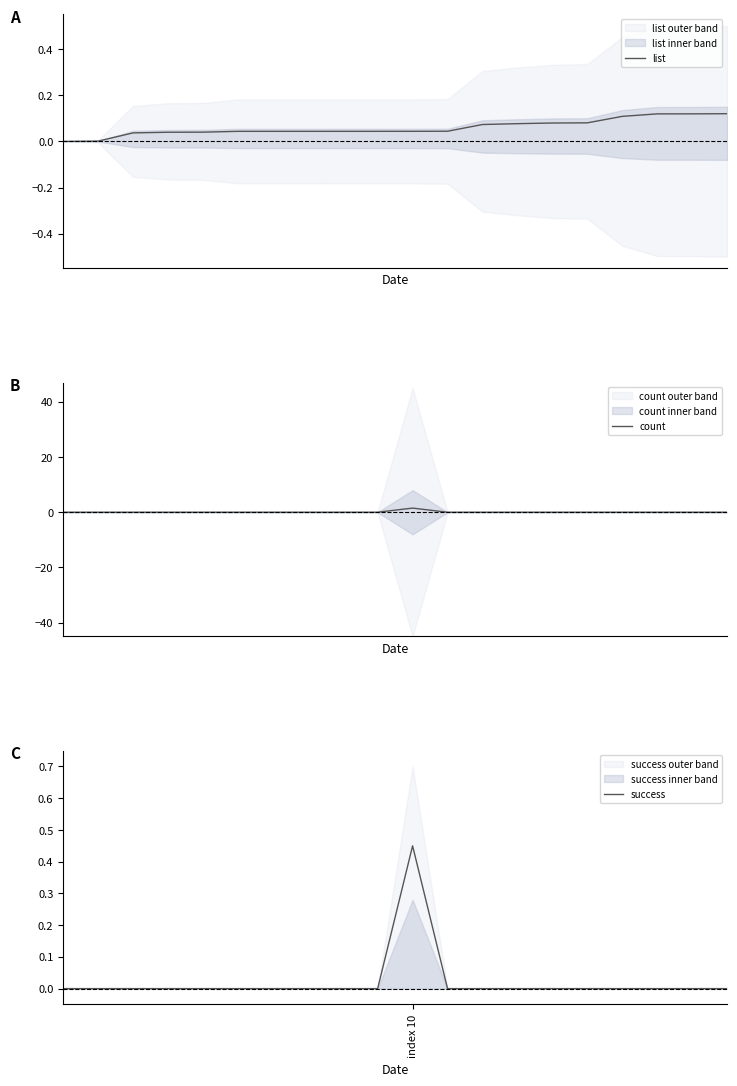

Does the chart display data point markers on the line(s)?

No